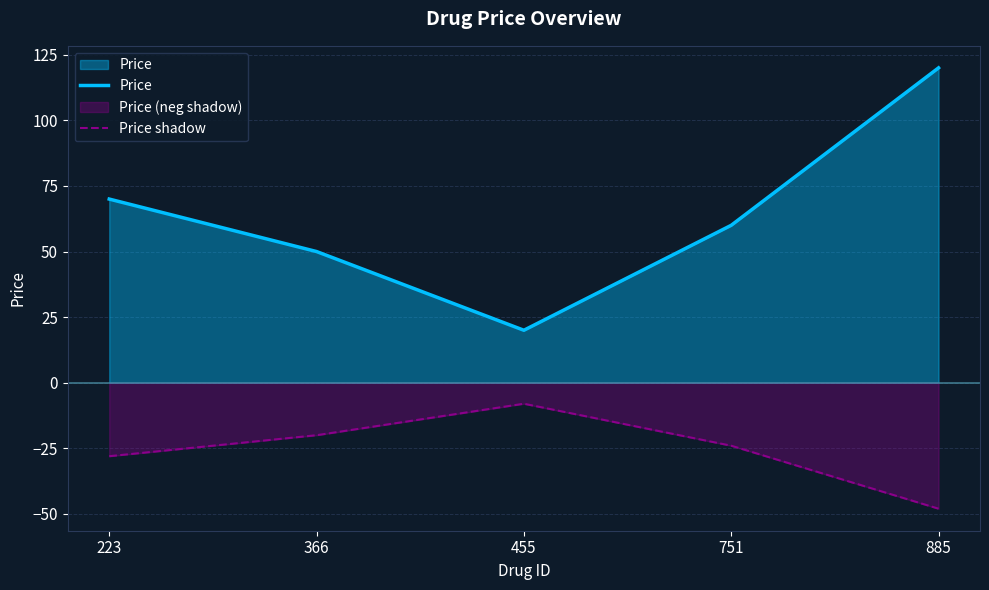

True or false: Price has more than 1 points higher than both neighbors.

False